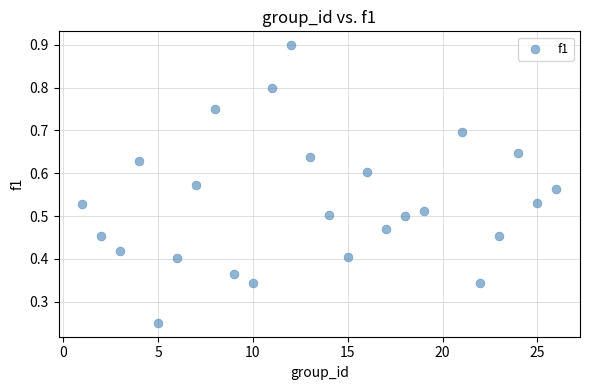

What is the range of X values (max minus min)?

25.0